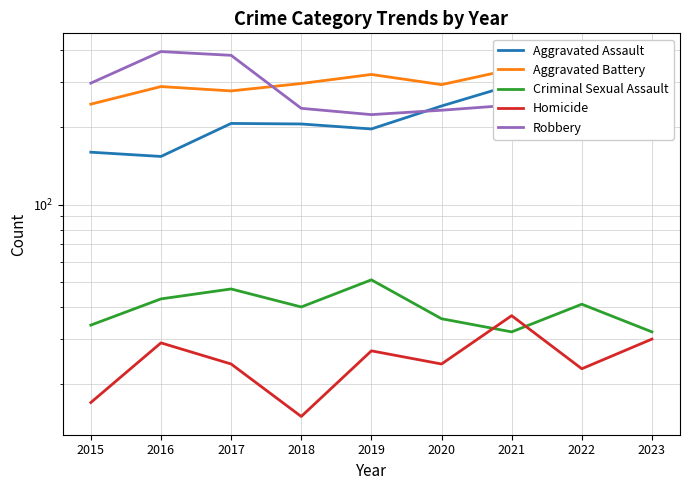

What is the highest value of the Criminal Sexual Assault series?

51